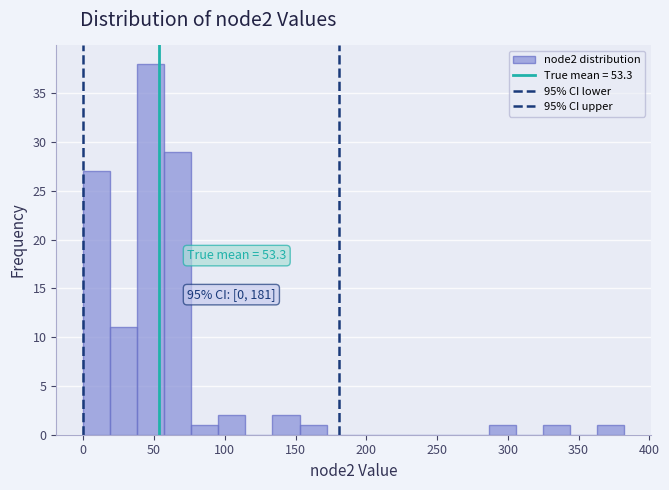

Around what value on the x-axis is the tallest bar? Give the approximate position of its centre, as read against the axis.

50